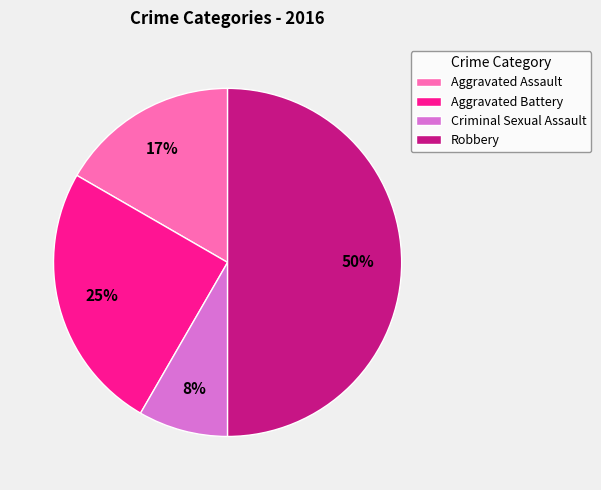

Rank the categories by value from highest to lowest.

Robbery, Aggravated Battery, Aggravated Assault, Criminal Sexual Assault